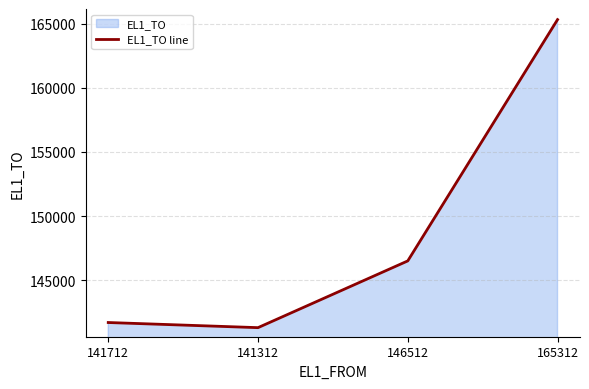

Which category has the lowest value across all series?

141312